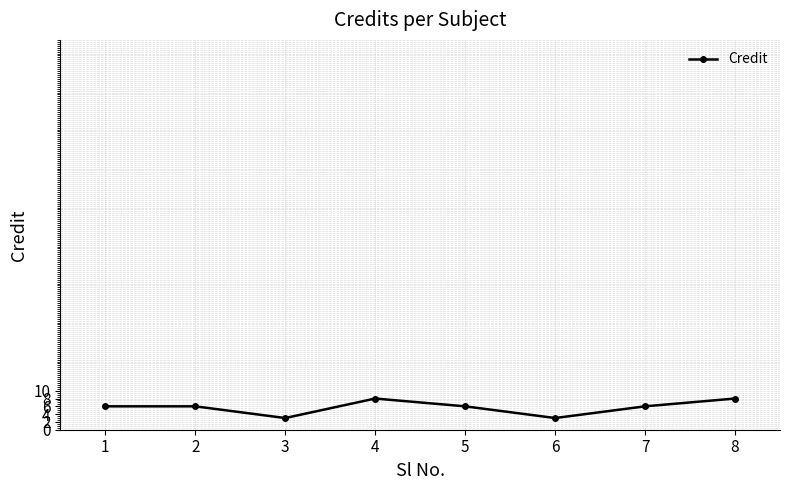

The chart shows a value of 11 at 8. True or false?

False